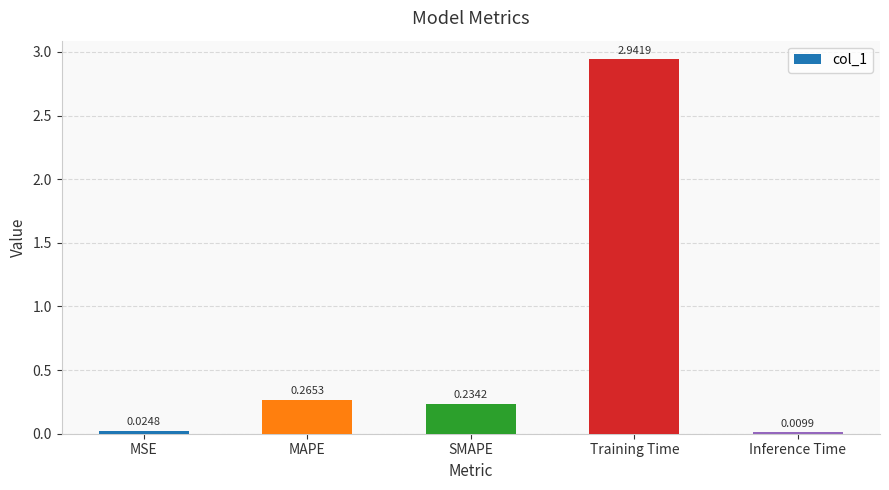

At which category does the chart reach its minimum across all series?

Inference Time